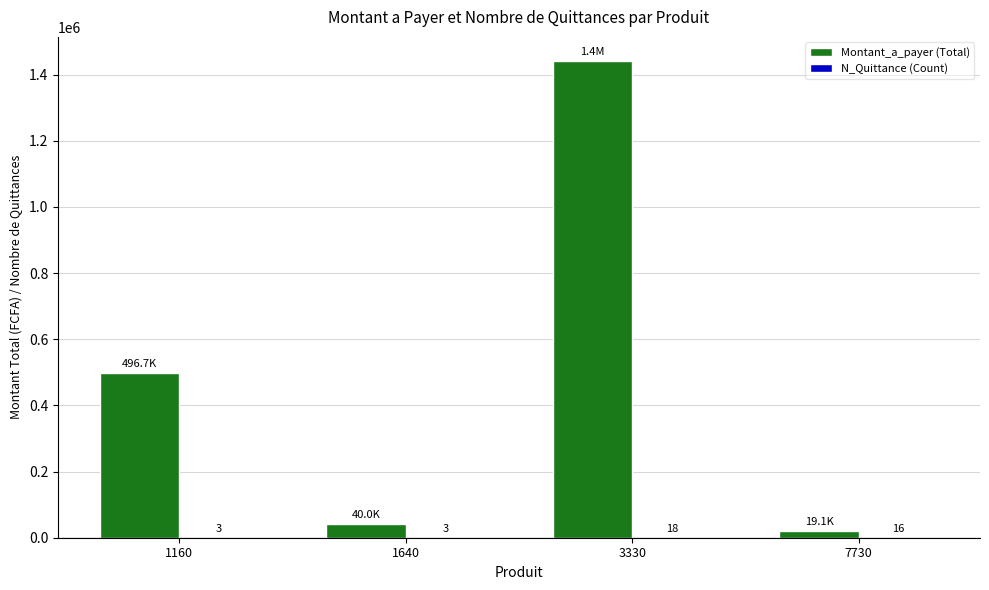

The value of Montant_a_payer (Total) at 1640 is 40000. True or false?

True